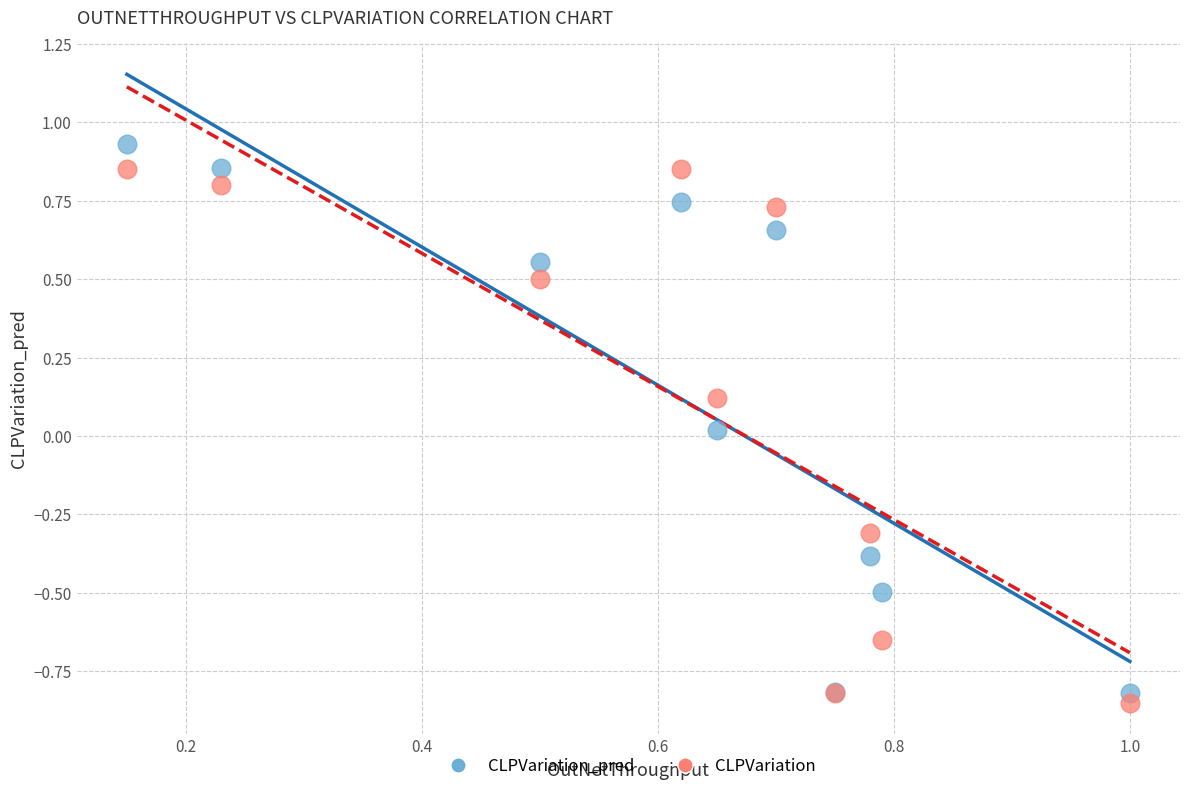

Which series contains the lowest Y value?

CLPVariation